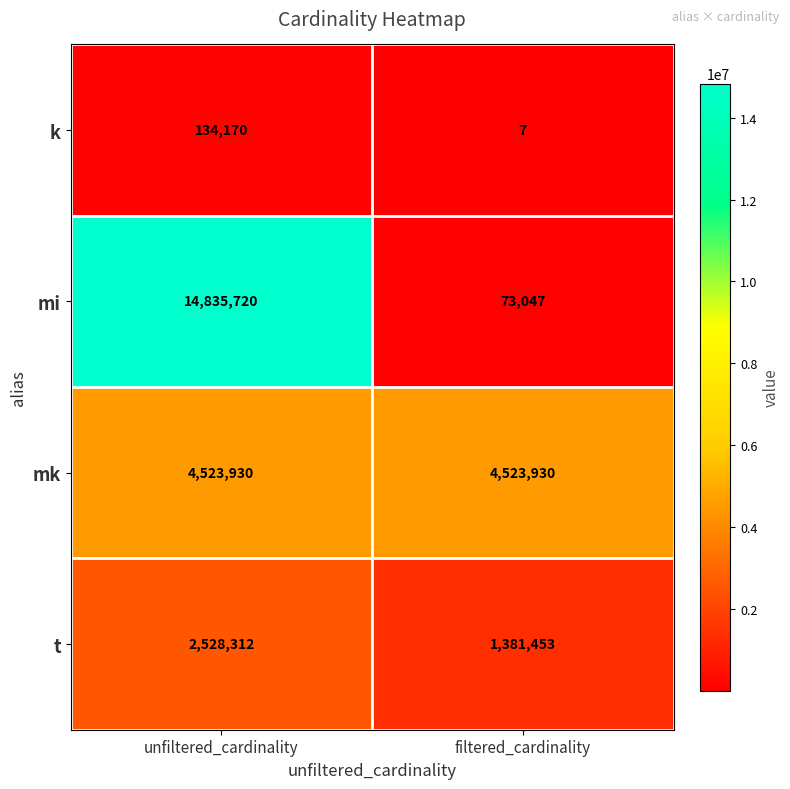

What is the average value of the mi series?

7454384